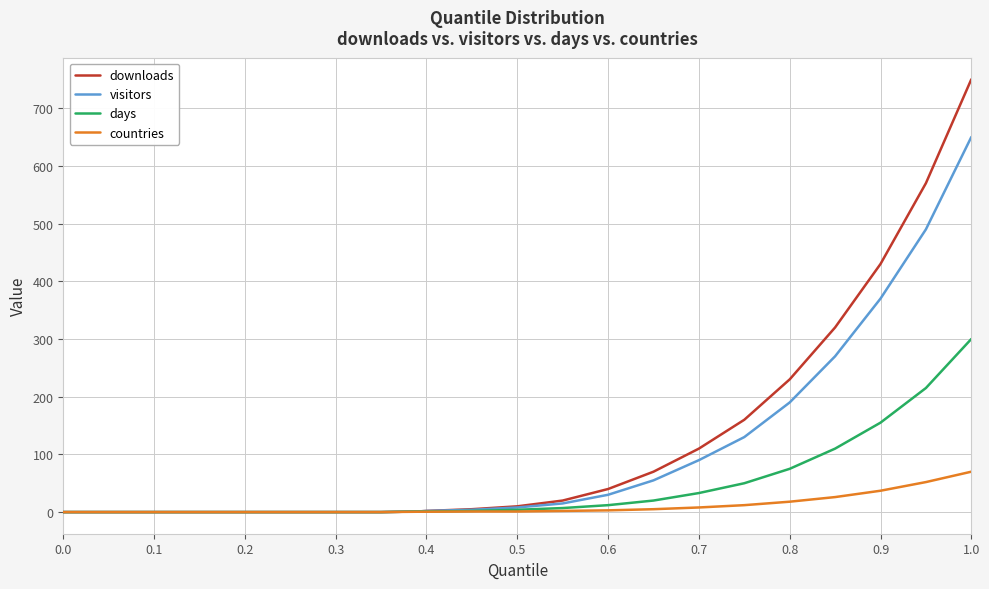

What is the highest value of the visitors series?

650.0